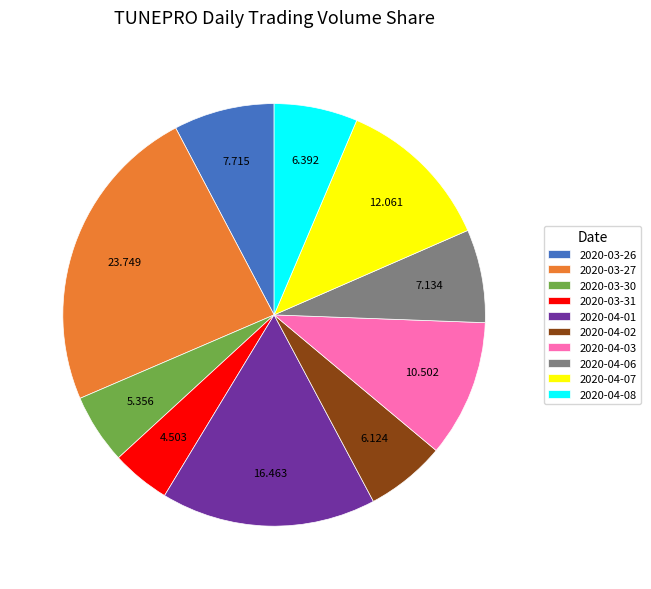

True or false: 2020-03-30 accounts for 5% of the total.

True